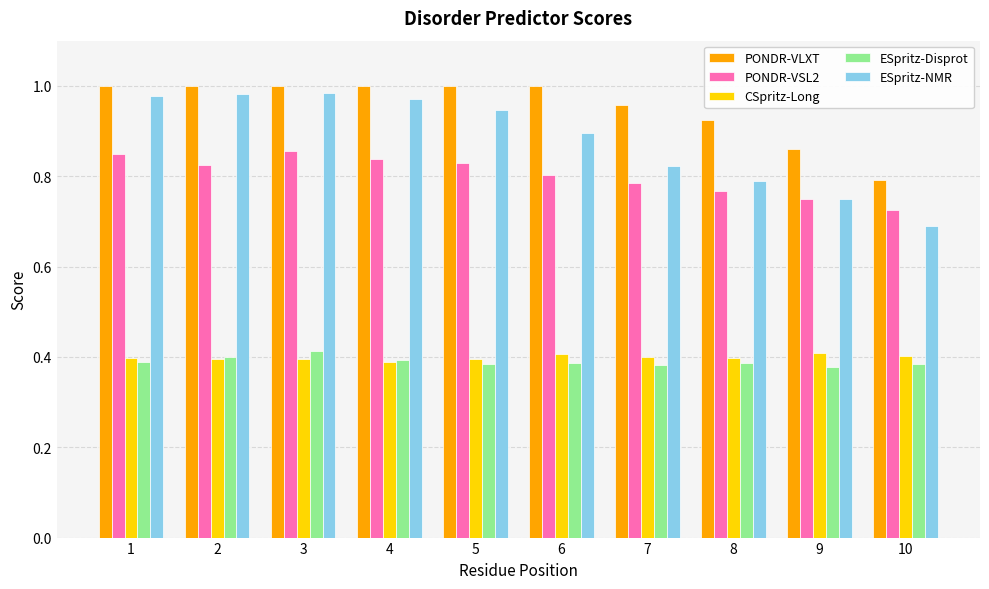

Where is ESpritz-NMR nearest to the value 0?

10